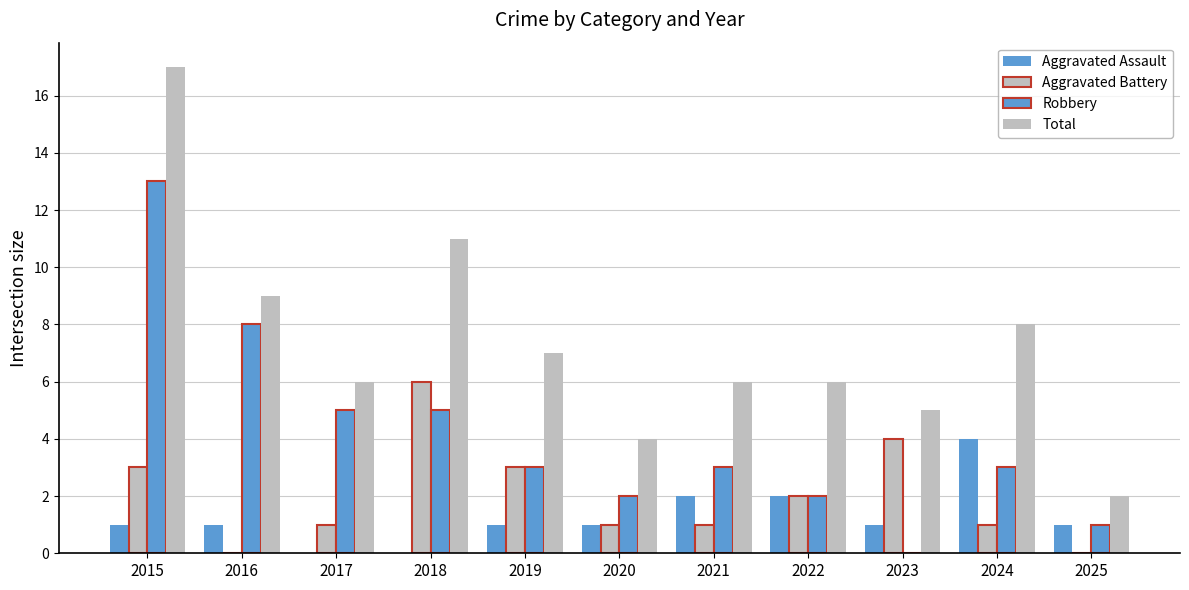

Read the Total value at 2019, to the nearest 10.

10